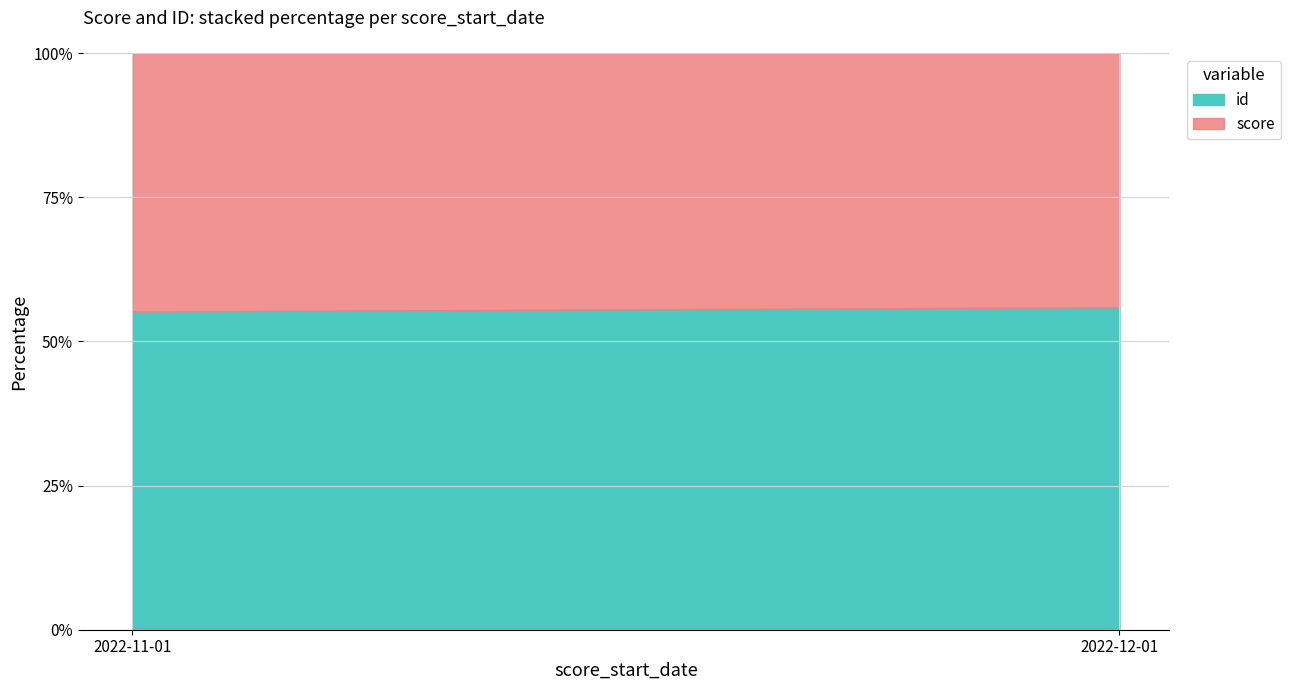

What is the average value of the id series?

55.6